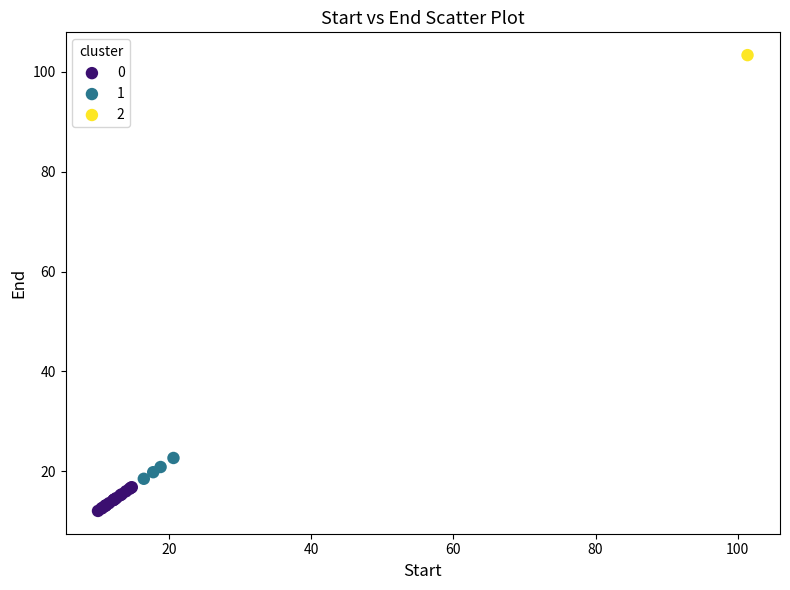

Which series contains the lowest Y value?

0